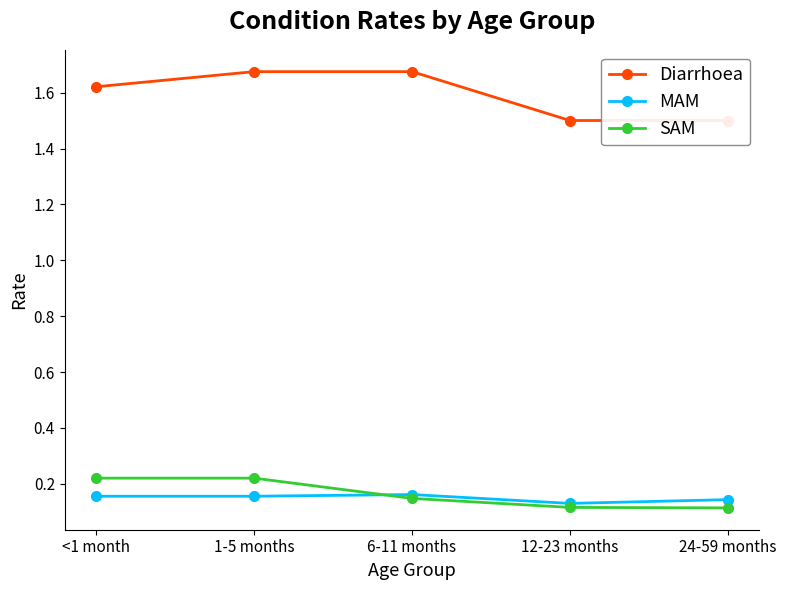

True or false: SAM and Diarrhoea cross at least once.

False